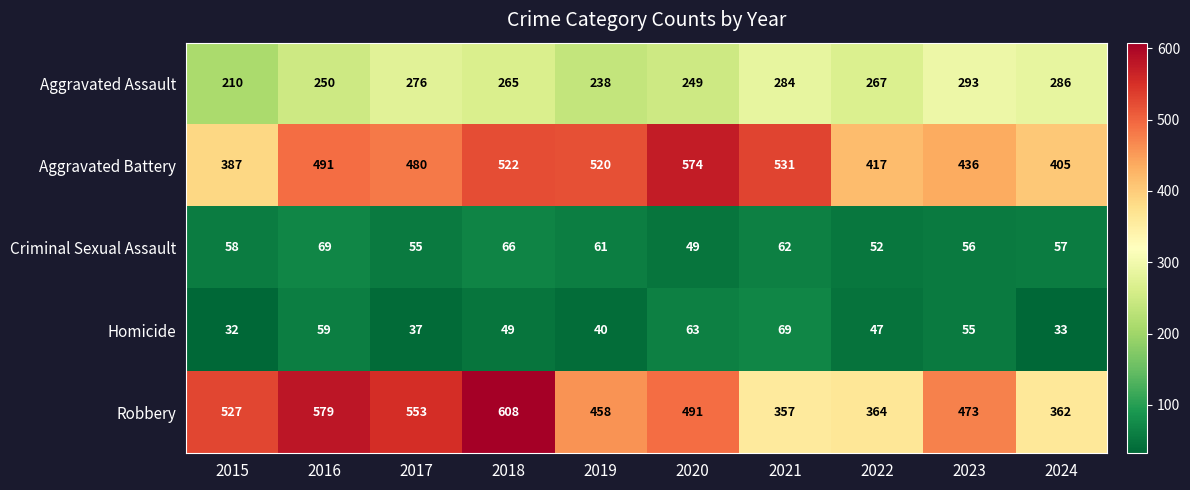

Count the number of data series in this chart.

5